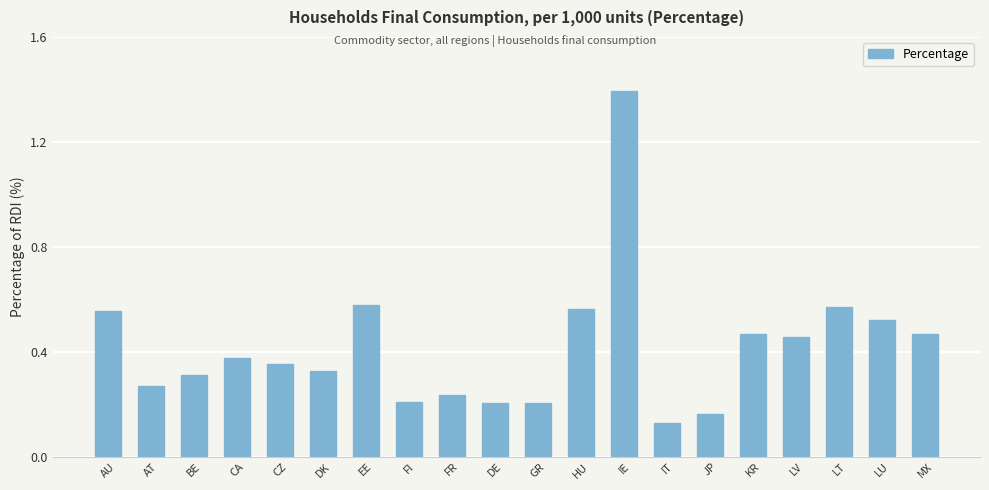

At which label is the value closest to 0?

IT